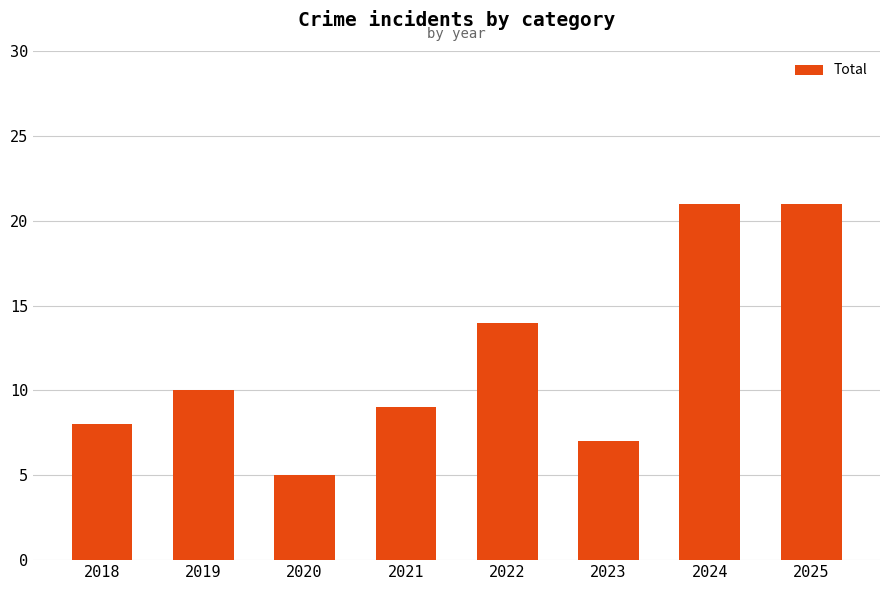

What is the difference between the maximum and minimum values?

16